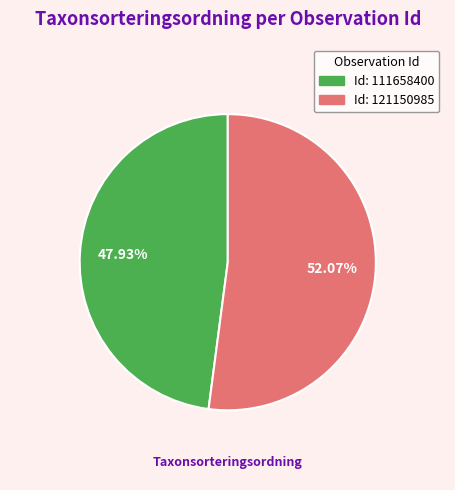

How many slices are in this pie chart?

2